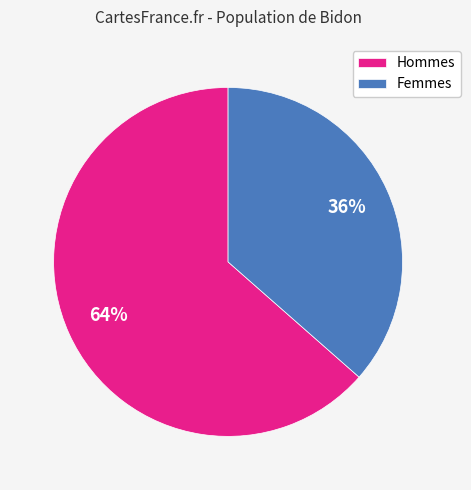

True or false: Hommes accounts for 64% of the total.

True